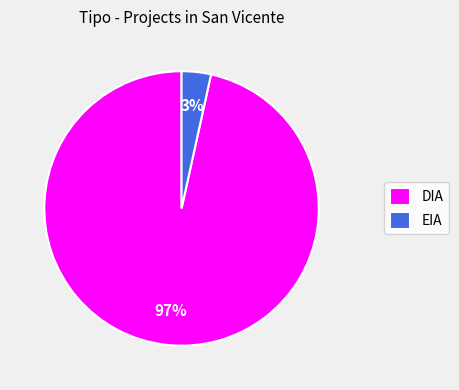

How many slices are in this pie chart?

2